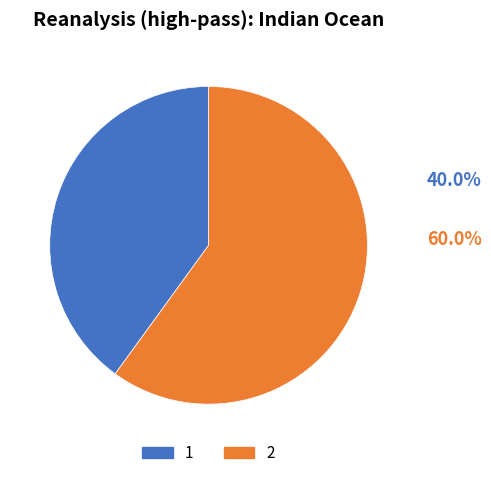

Between 1 and 2, which is larger?

2